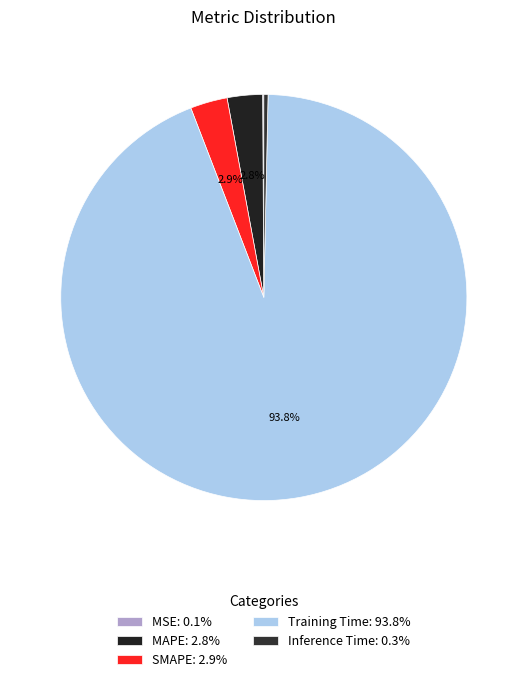

To the nearest percent, what is the average slice percentage?

20%